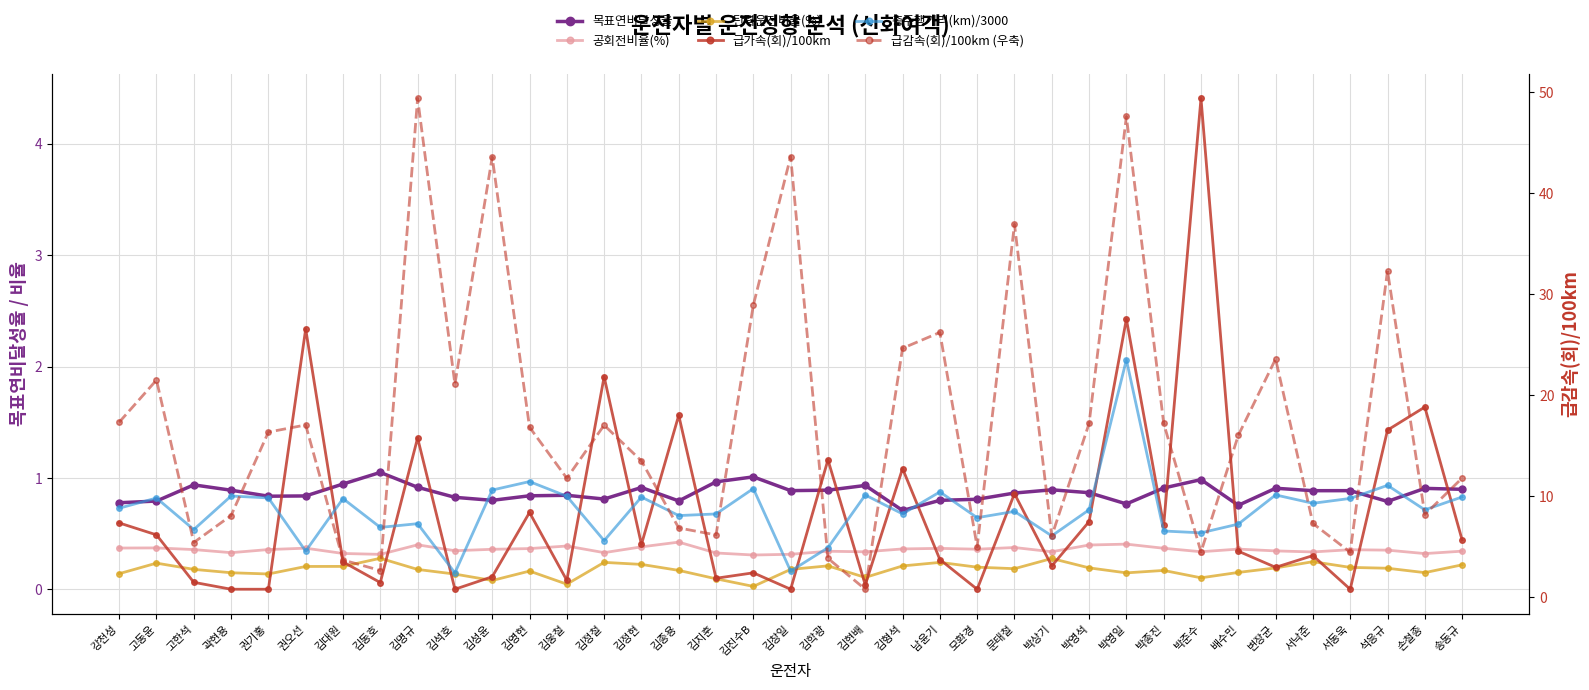

Read the 목표연비달성율 value at 김석호.

0.8